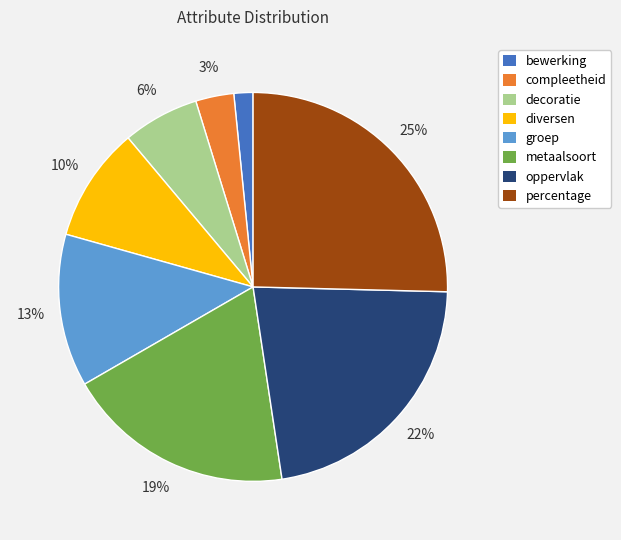

To the nearest percent, what percentage of the pie is groep?

13%